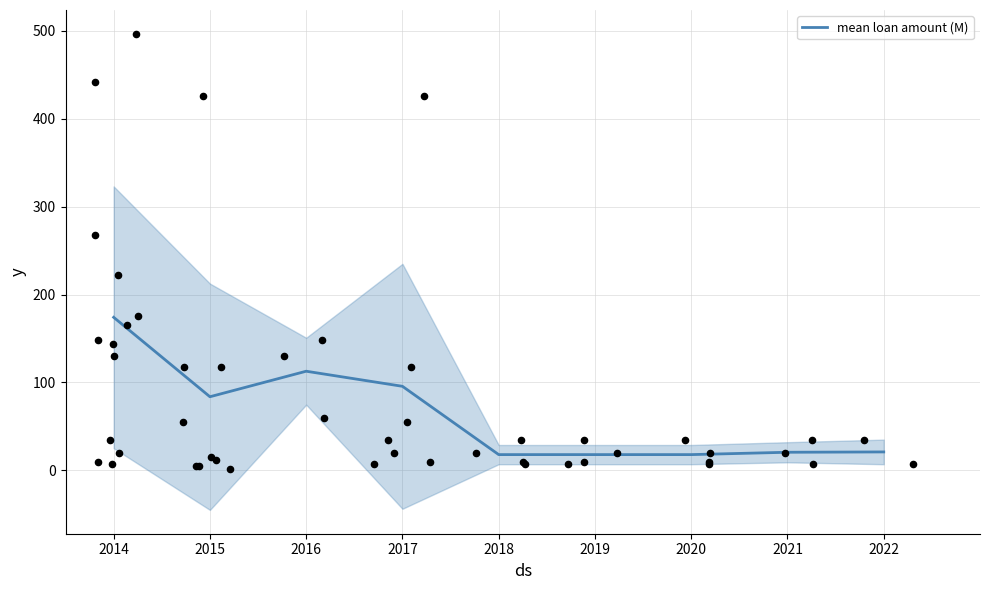

Approximately how many times larger is the value at 2018 compared to 2019?

1.0